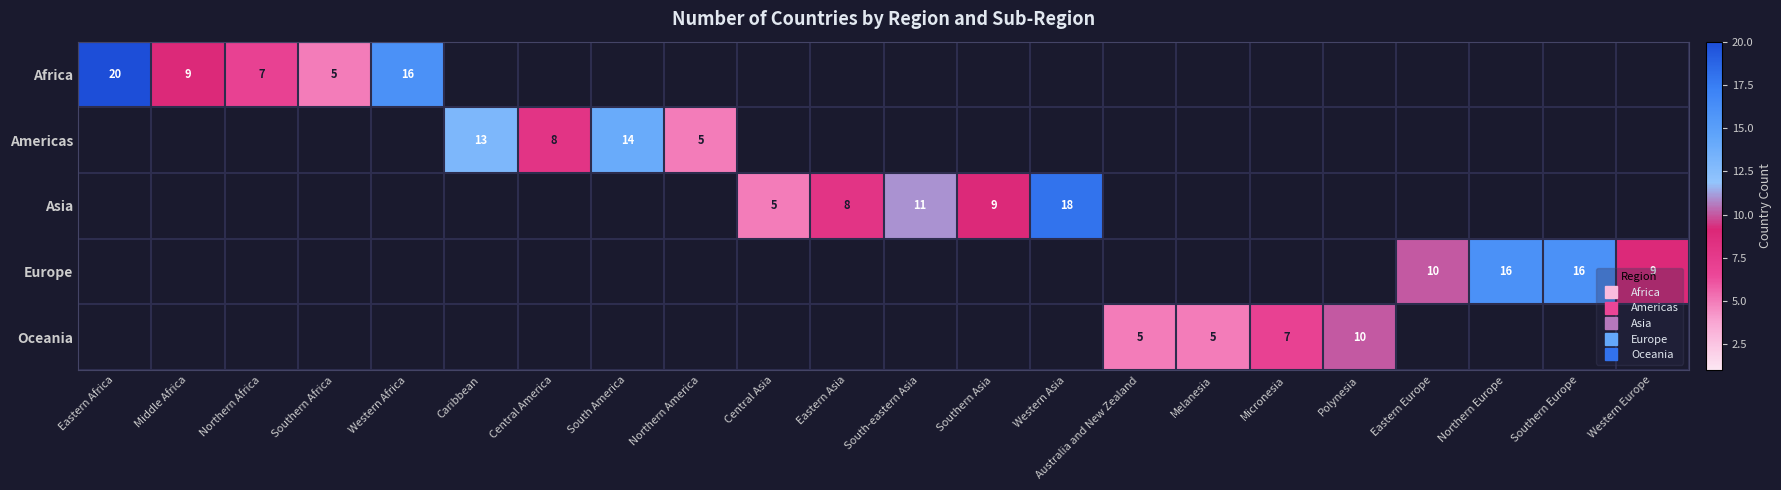

How many data points in Americas are above 0?

4